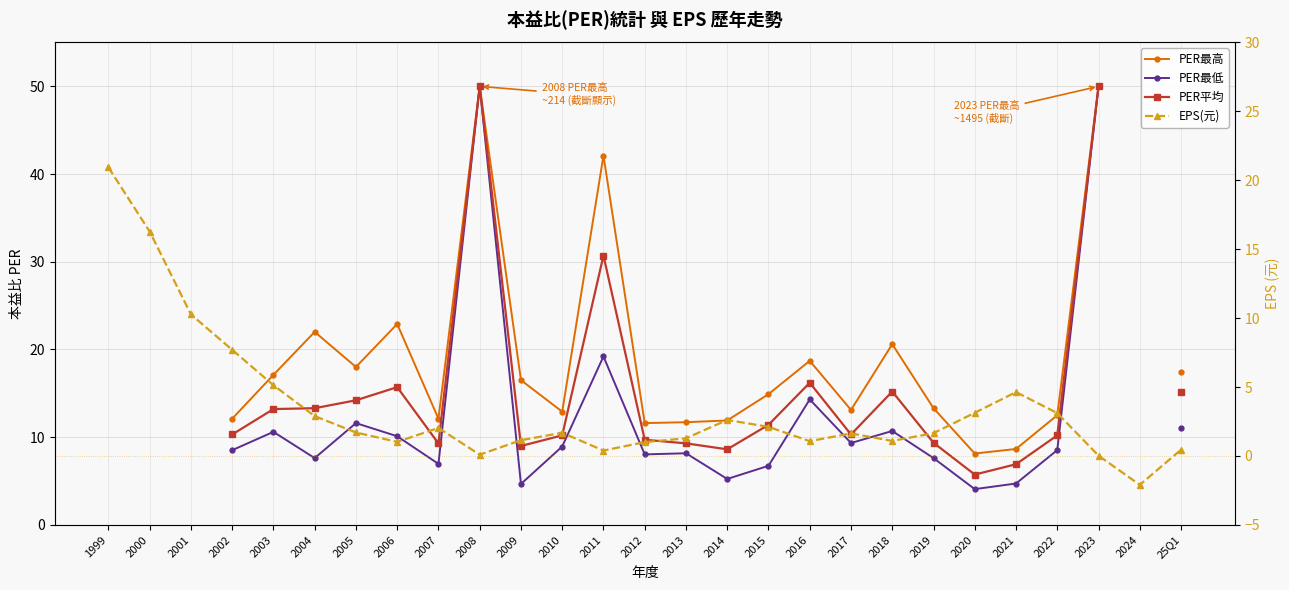

How many interior local valleys does the PER最高 series have?

6